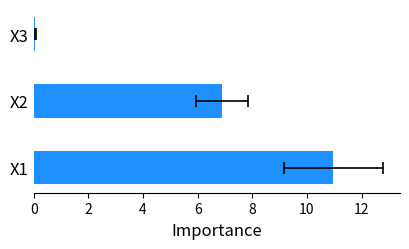

Reading left to right, transcribe all the data shown in this chart.

11.0	6.9	0.1